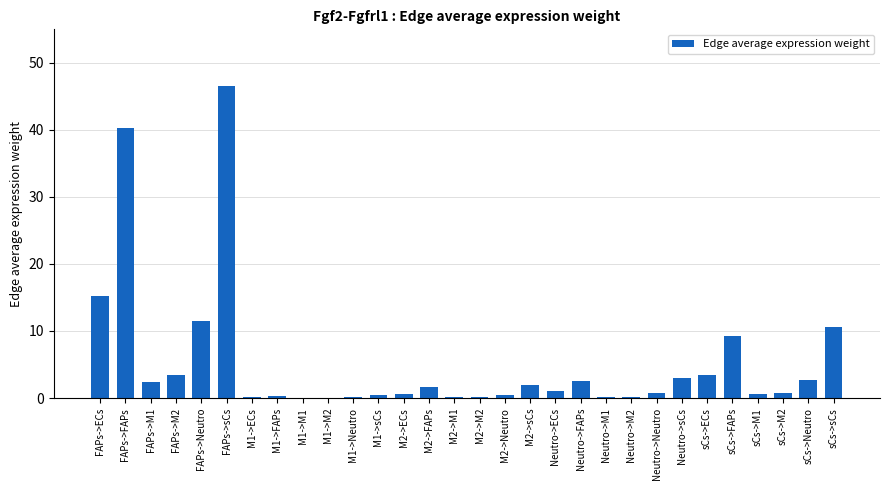

Which has a higher value, M1->sCs or FAPs->ECs?

FAPs->ECs